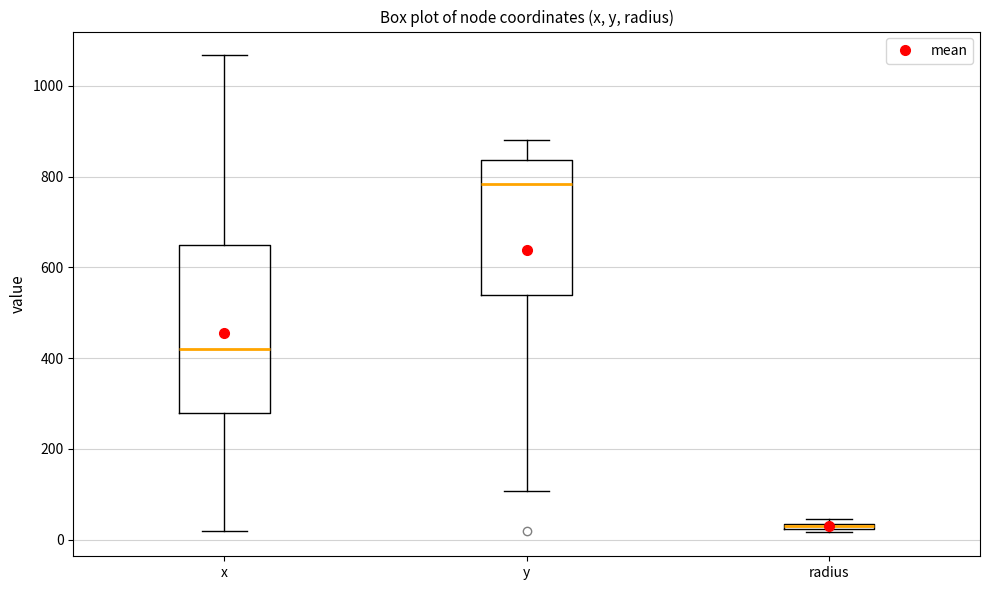

Which box is the tallest, from its lower edge to its upper edge?

x